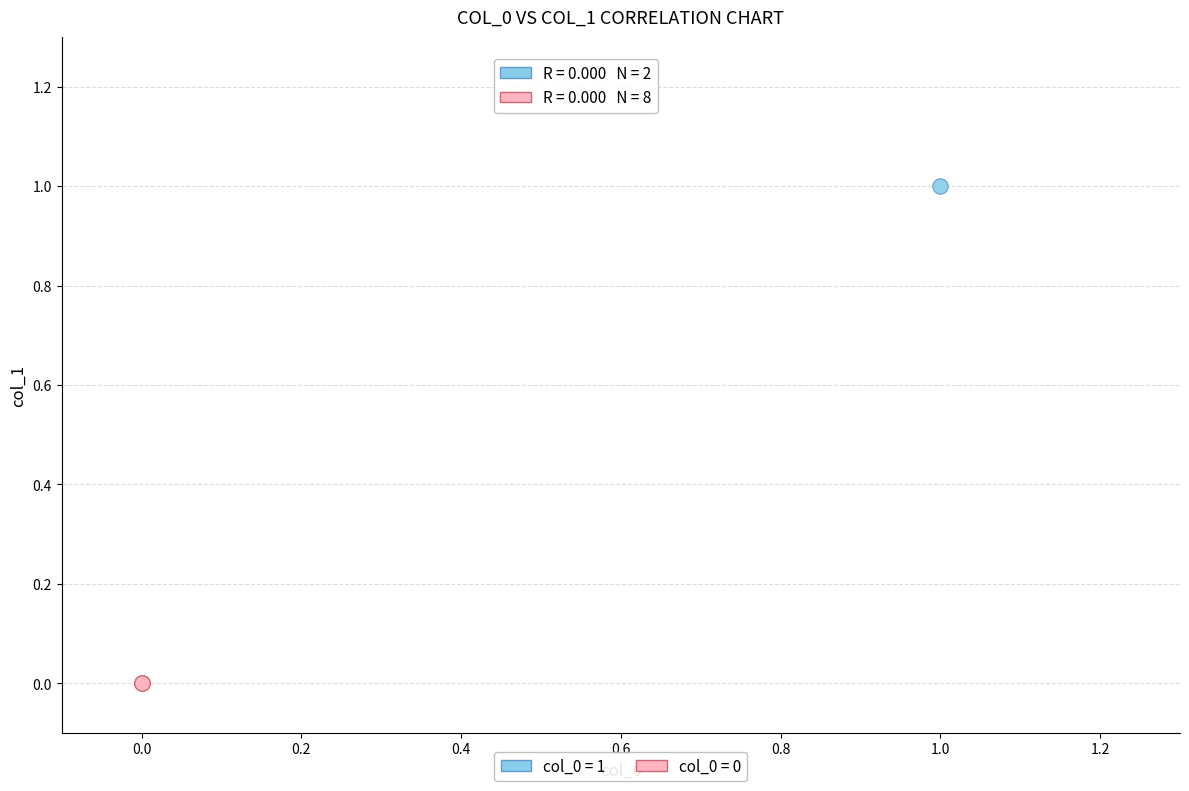

Which series contains the lowest Y value?

col_0 = 0